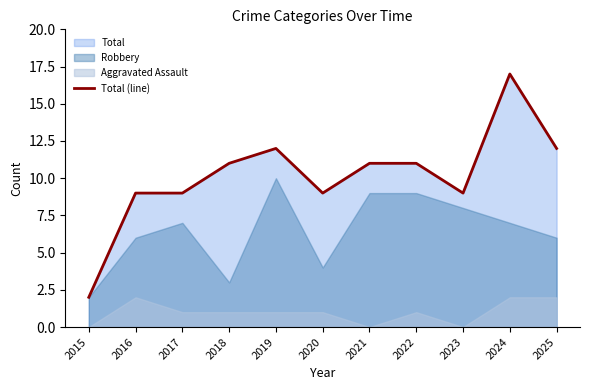

How many interior local peaks (higher than both neighbors) does the data have?

2